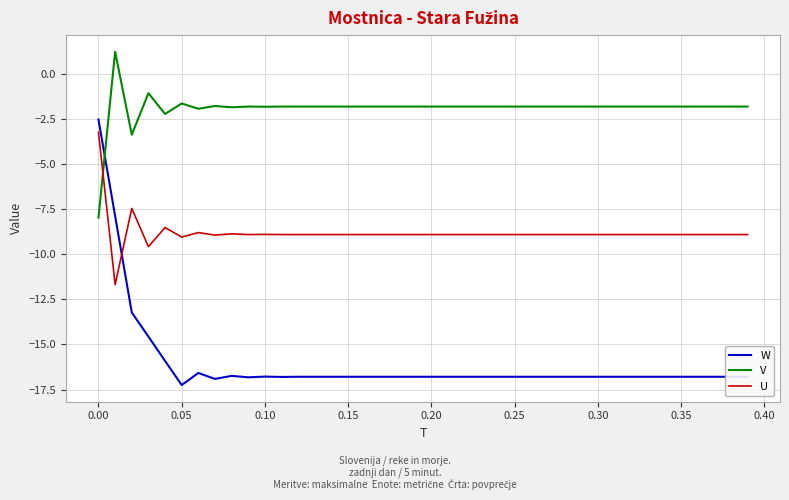

How many series are shown in this chart?

3